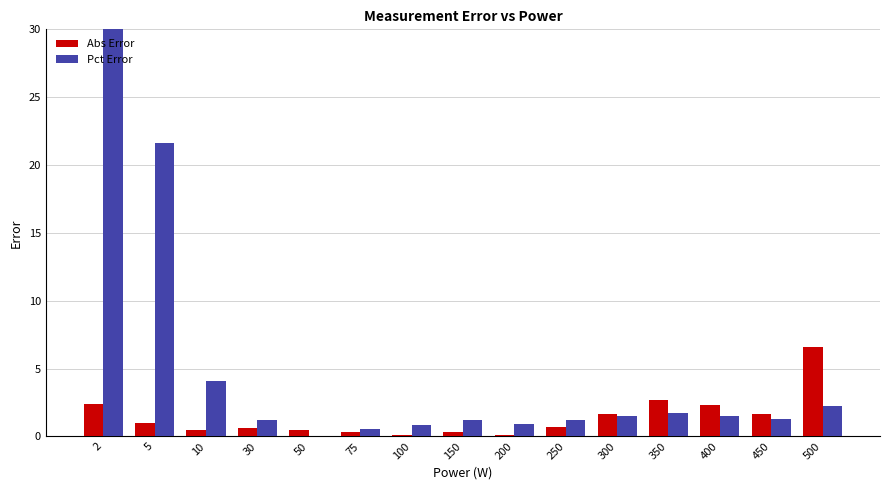

Is it true that Pct Error equals 0.8 at 100?

True